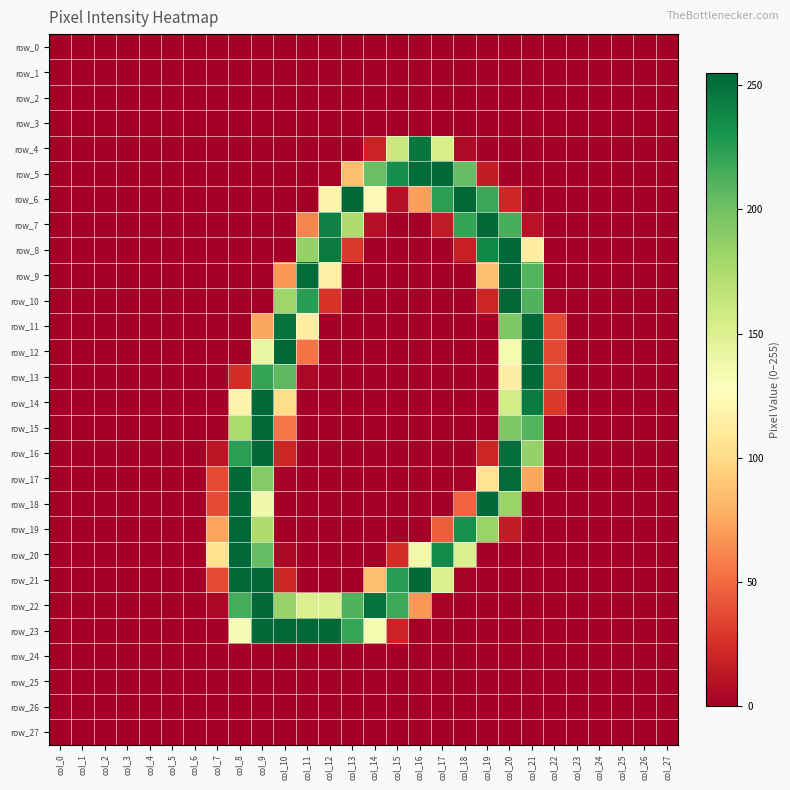

Which series has the largest total across all categories?

row_22